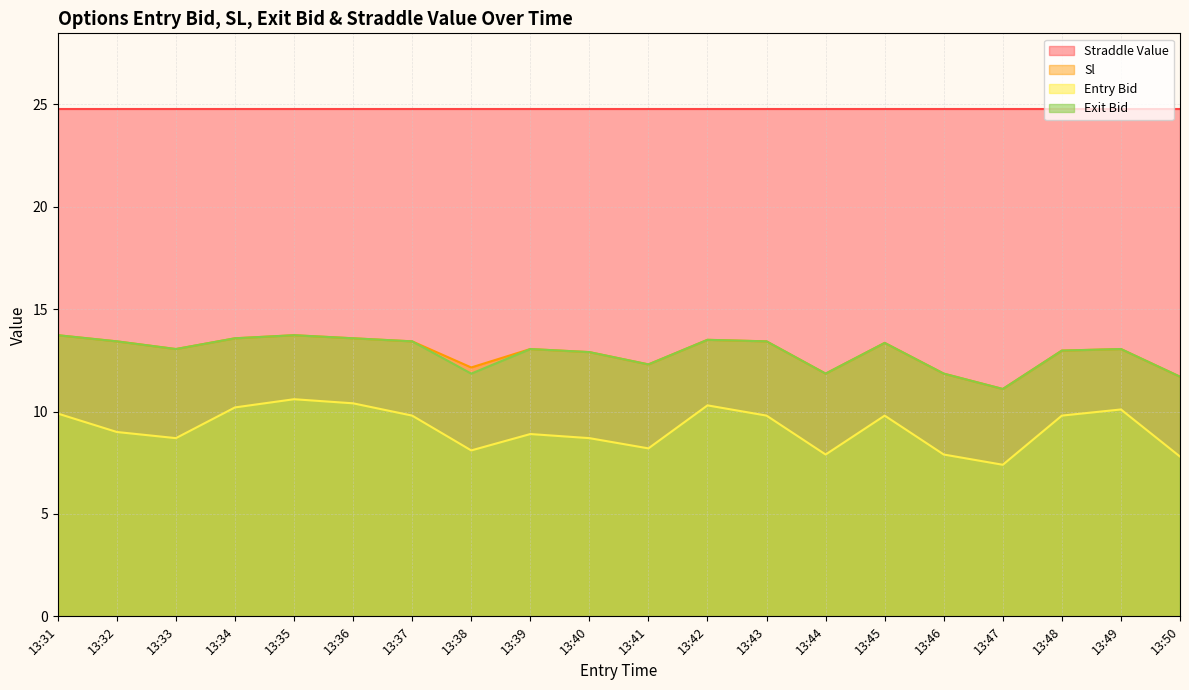

What is the approximate value of exit_bid at 13:48?

13.0